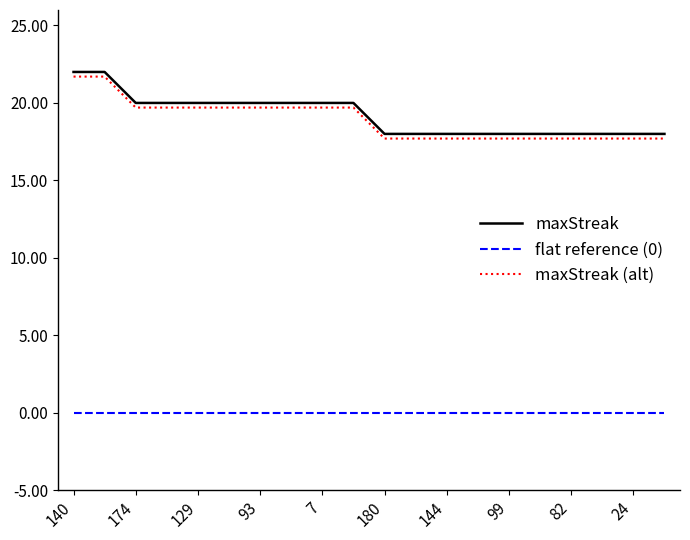

What is the lowest value of the maxStreak series?

18.0